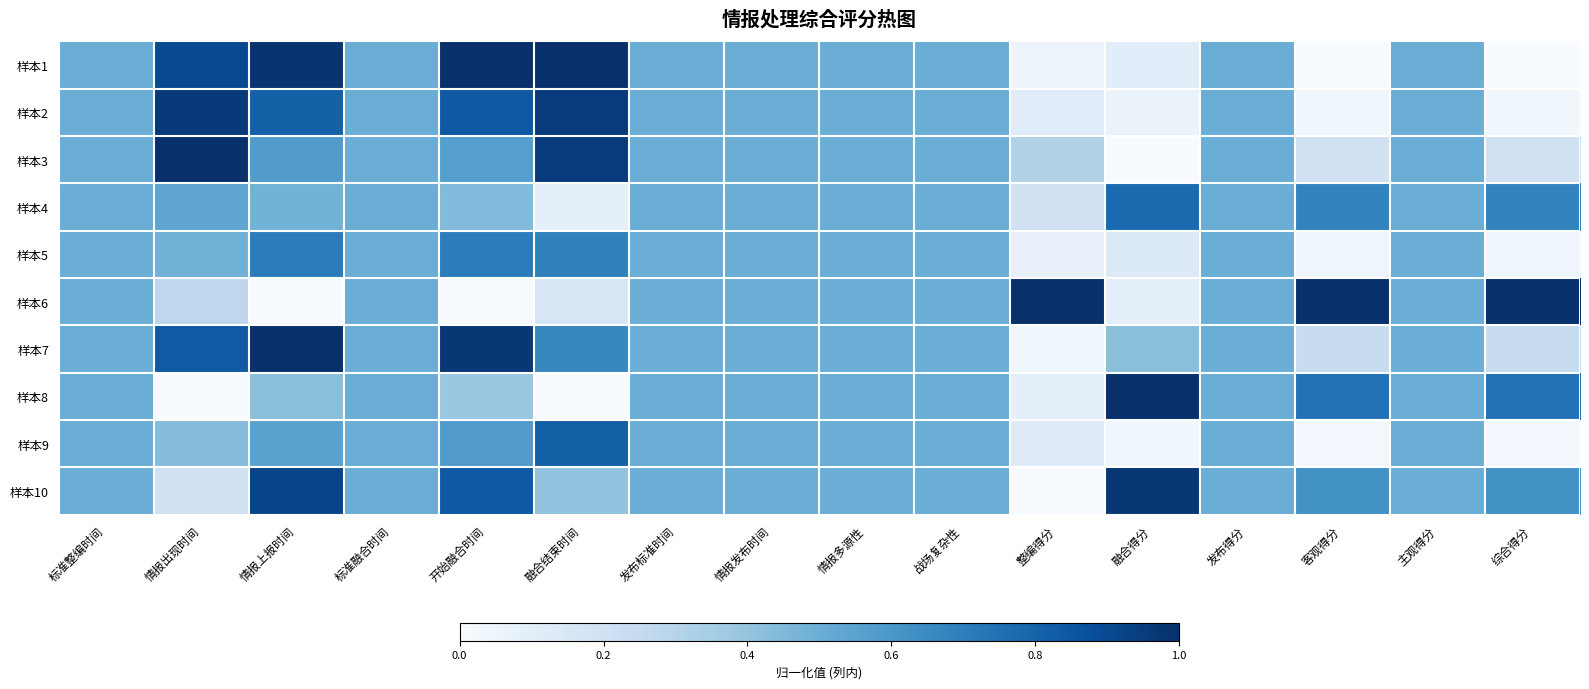

What is the total value across all series at 融合结束时间?

5.7